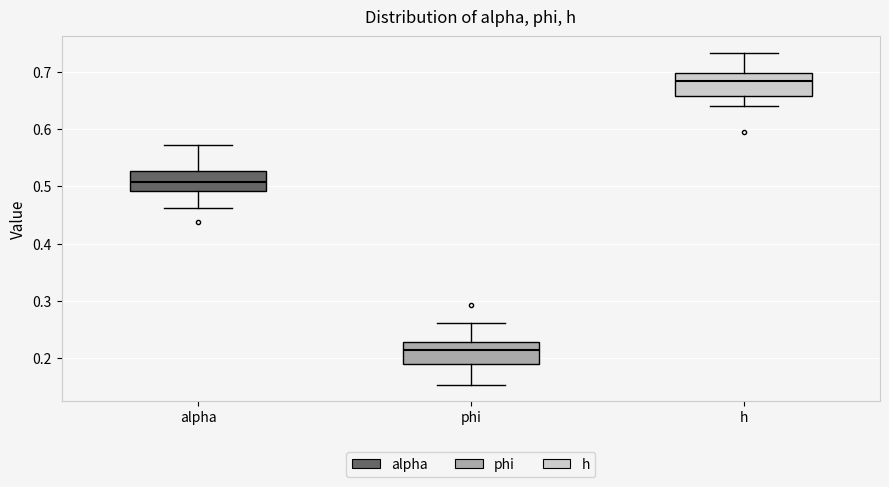

Which box has the highest median line?

h